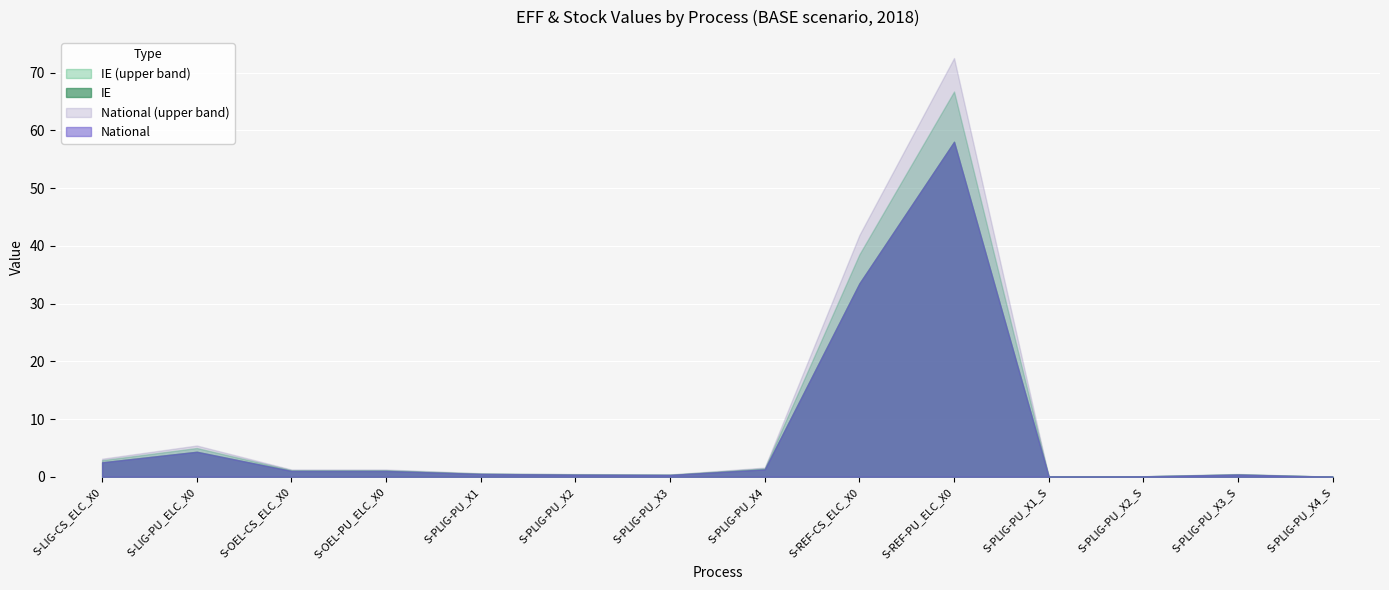

How many lines are shown in the chart?

4